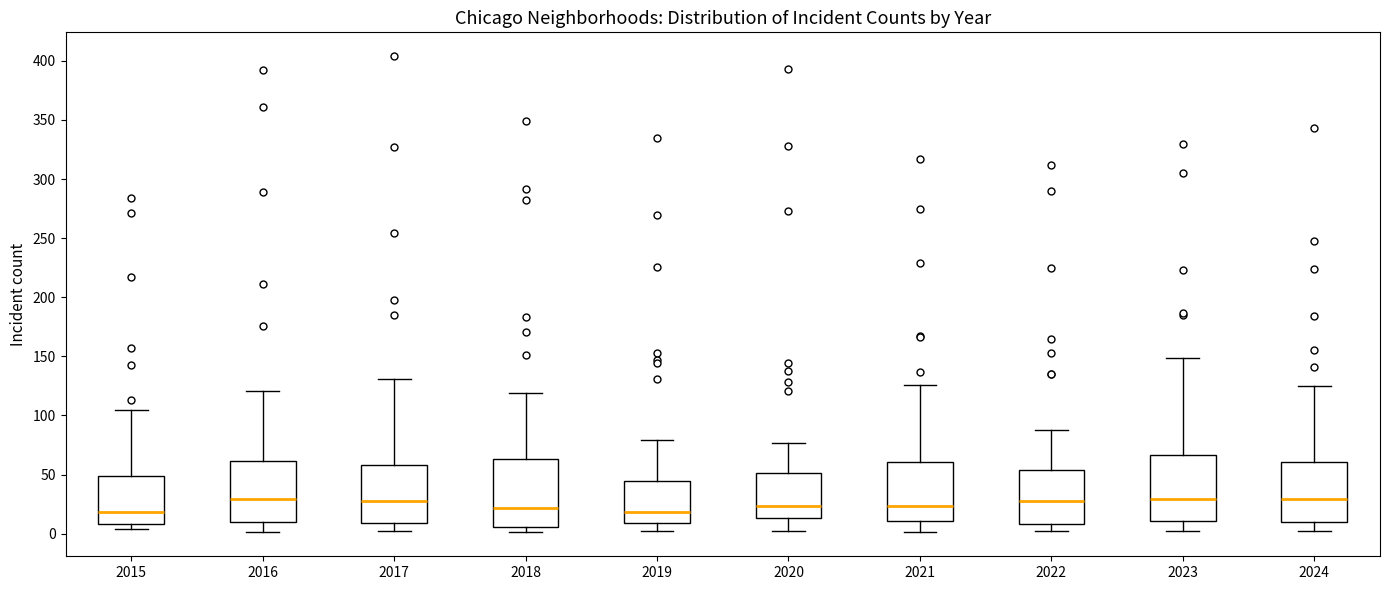

Reading left to right, transcribe this box plot: for each box, give where its median line is, the range the box spans, and where its two whiskers end, as read against the y-axis. The values are not printed on the chart, so give them approximately, as read against the axis.

2015: median 20, box 10 to 50, whiskers 5 to 105
2016: median 30, box 10 to 60, whiskers 0 to 120
2017: median 30, box 10 to 60, whiskers 0 to 130
2018: median 20, box 5 to 65, whiskers 0 to 120
2019: median 20, box 10 to 45, whiskers 0 to 80
2020: median 25, box 15 to 50, whiskers 0 to 75
2021: median 25, box 10 to 60, whiskers 0 to 125
2022: median 30, box 10 to 55, whiskers 0 to 90
2023: median 30, box 10 to 65, whiskers 0 to 150
2024: median 30, box 10 to 60, whiskers 0 to 125